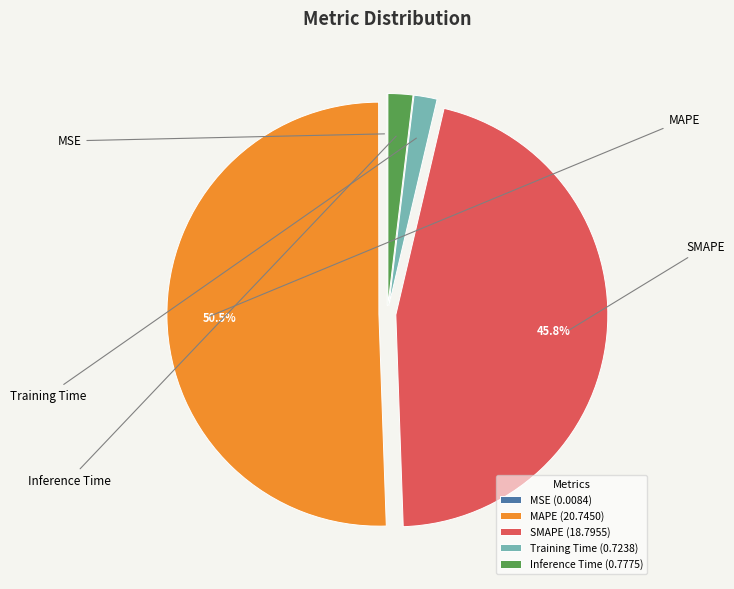

How much of the chart is everything except SMAPE?

54.2%